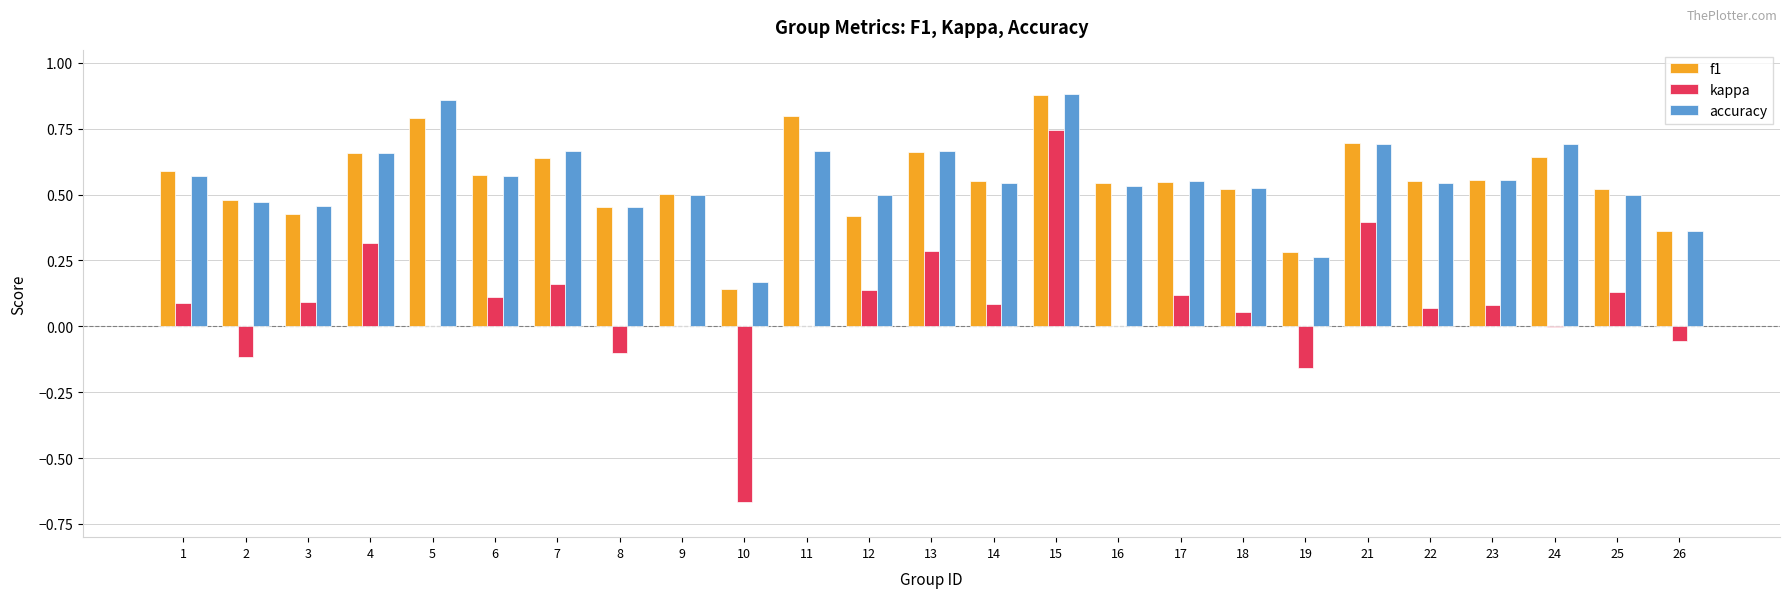

What is the sum of all accuracy values?

13.9